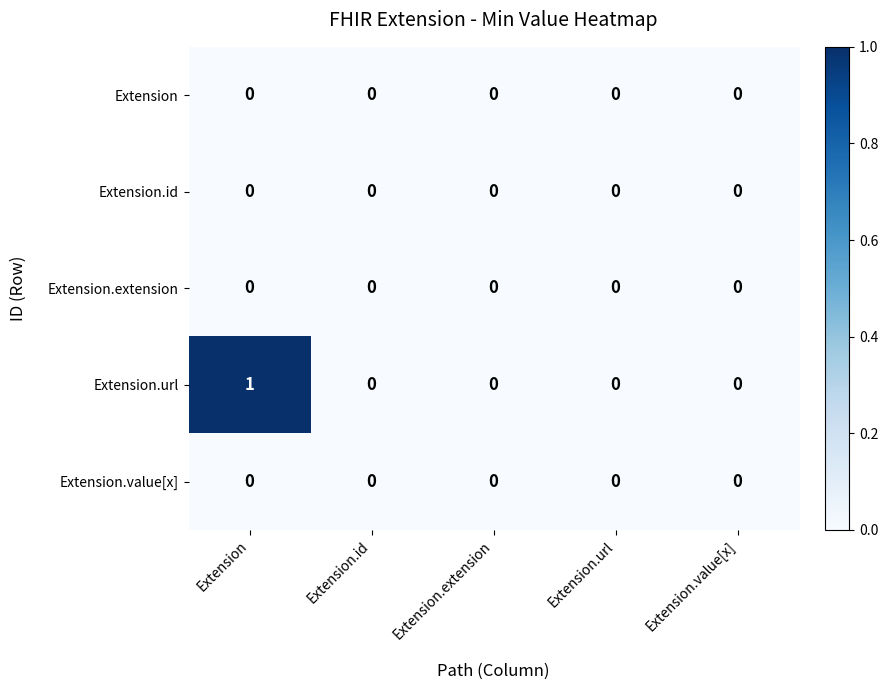

Reading left to right, list all the values displayed in this chart.

Extension: 0	0	0	0	0
Extension.id: 0	0	0	0	0
Extension.extension: 0	0	0	0	0
Extension.url: 1	0	0	0	0
Extension.value[x]: 0	0	0	0	0